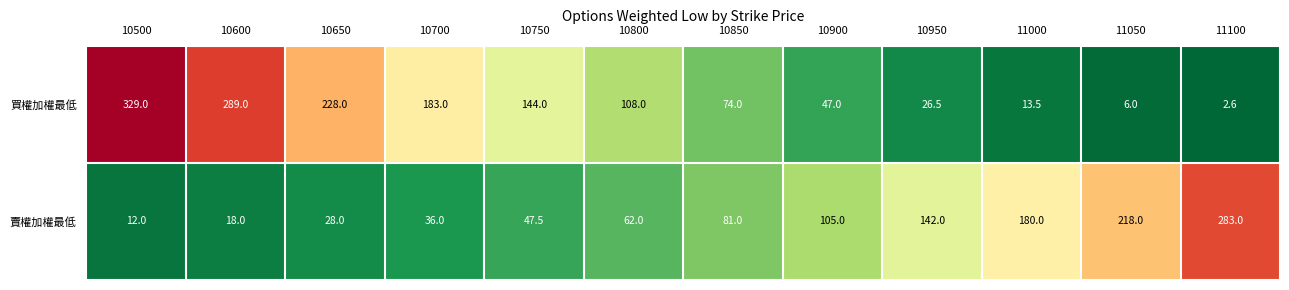

Count the number of categories in the chart.

12